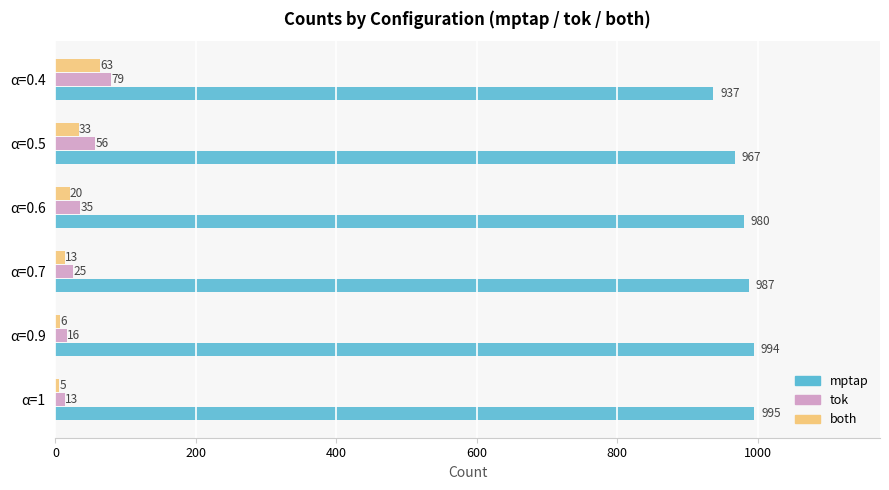

At how many categories does at least one series exceed 659?

6